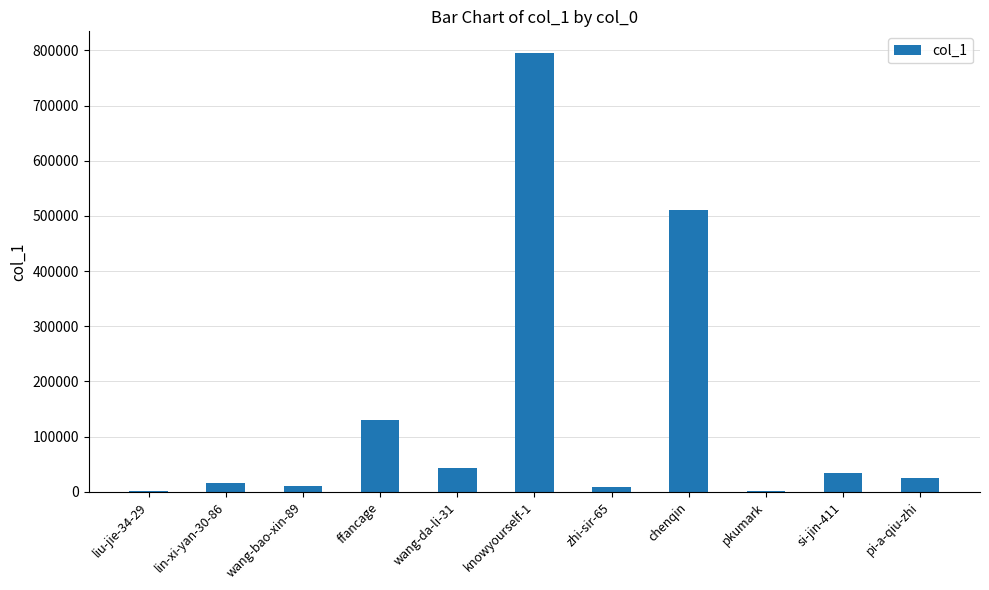

Where does the data first go above 24523?

ffancage